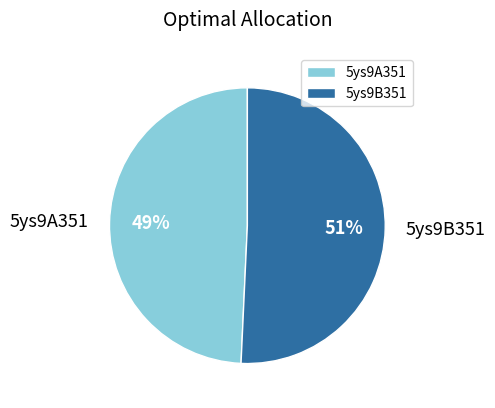

True or false: 5ys9A351 accounts for 64% of the total.

False